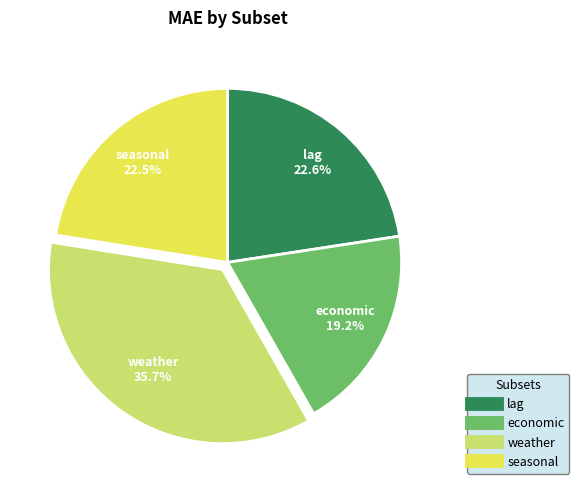

True or false: seasonal accounts for 35% of the total.

False